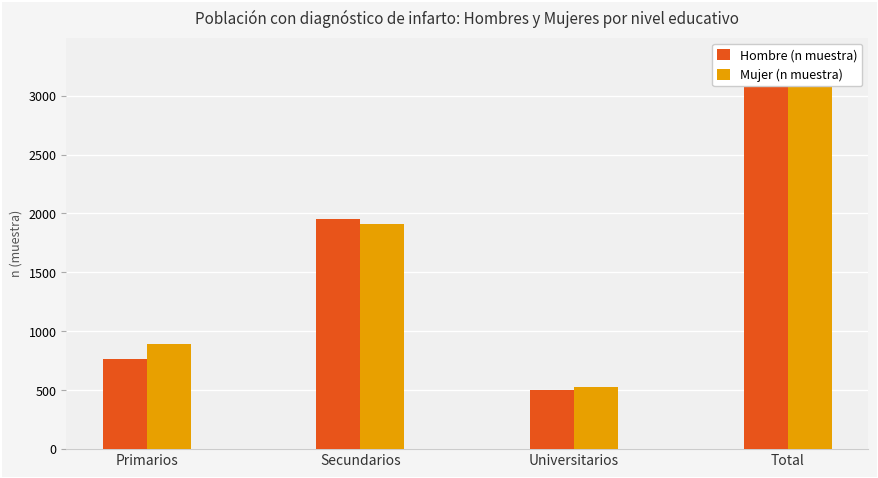

Is it true that Mujer (n muestra) equals 4559 at Total?

False